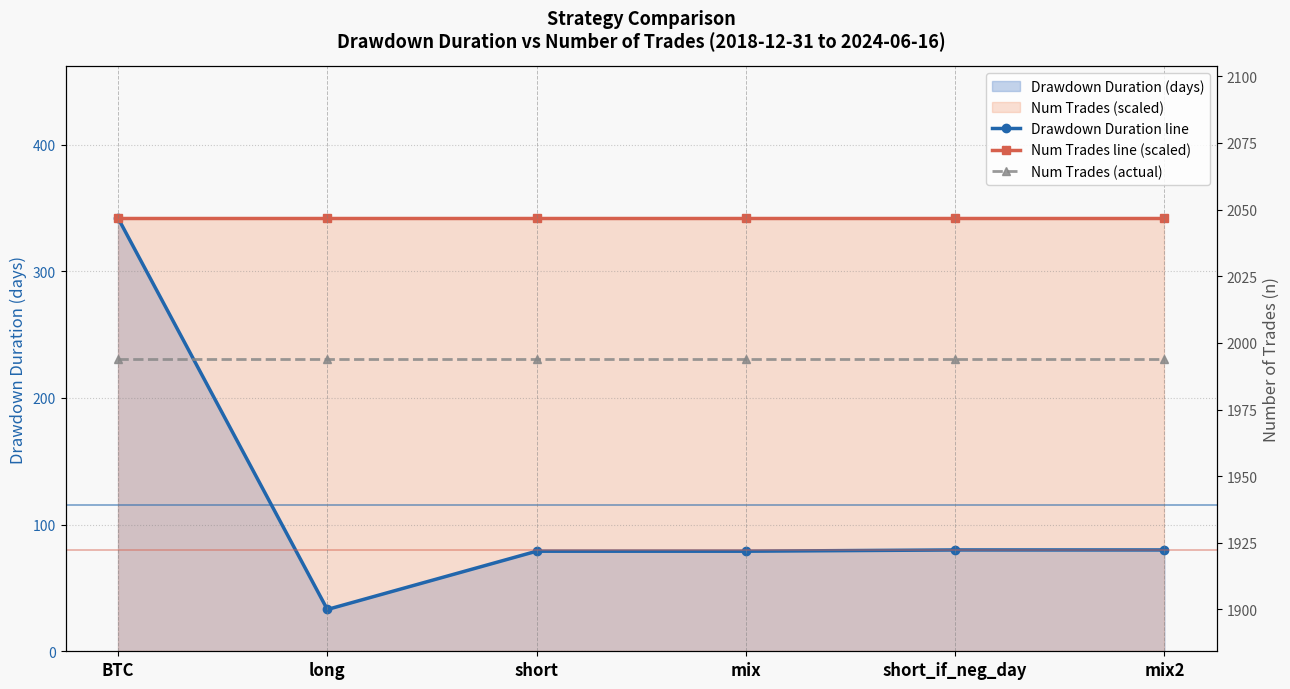

What is the label of the 3rd point from the right?

mix